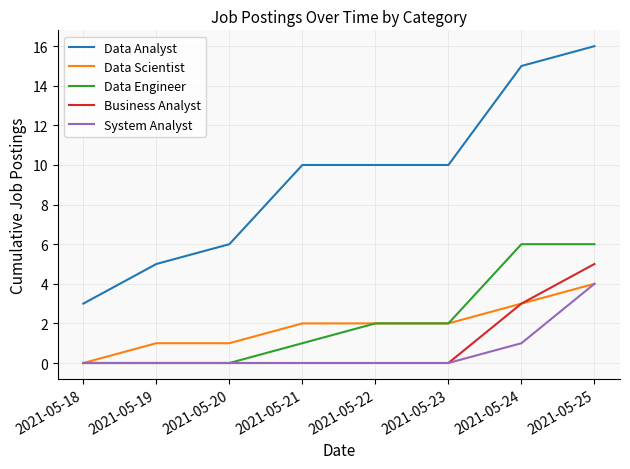

How many categories are shown in the chart?

8